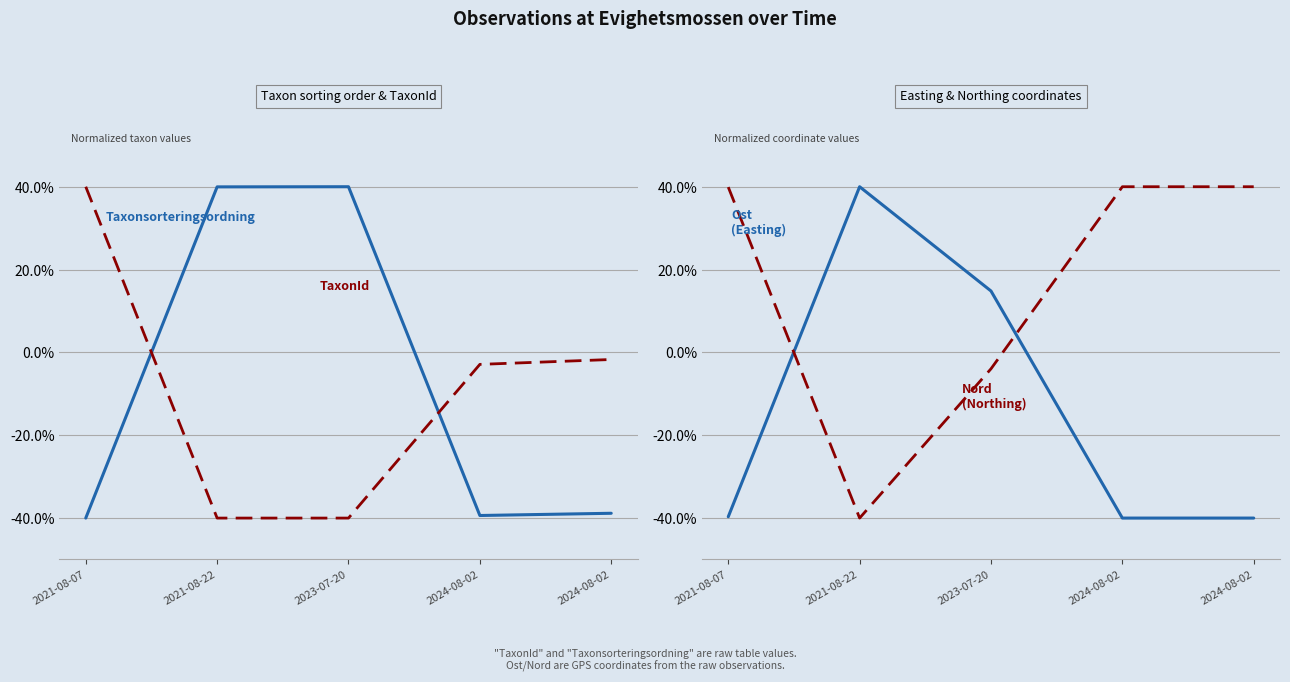

At 2023-07-20, list the series in order from smallest to largest.

TaxonId, Nord (Northing), Ost (Easting), Taxonsorteringsordning